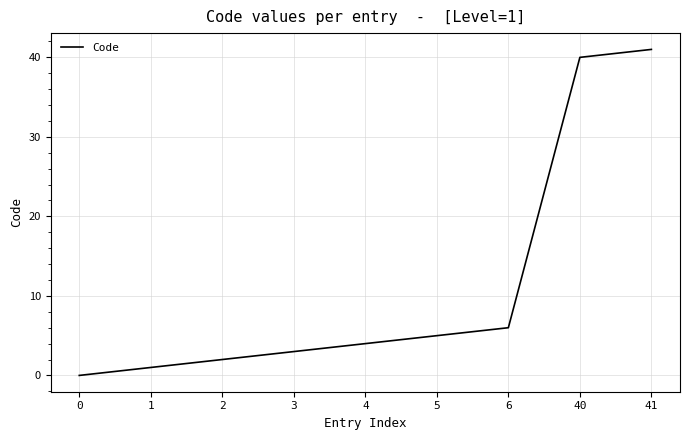

Is this an area chart (filled region under the line)?

No